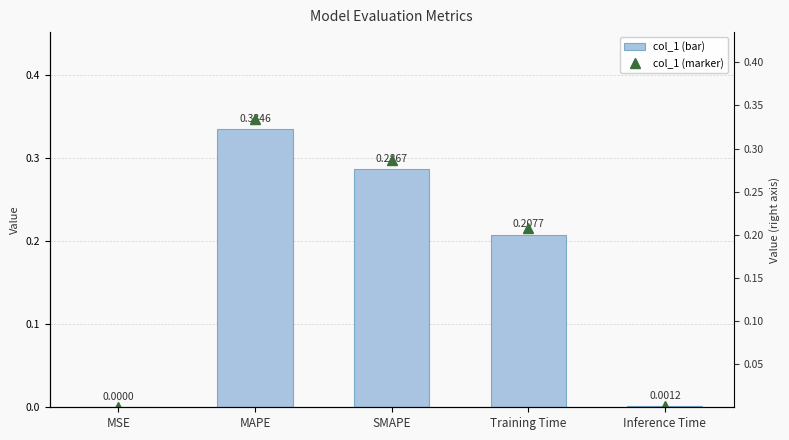

At MSE, list the series in order from largest to smallest.

col_1, Value (marker)